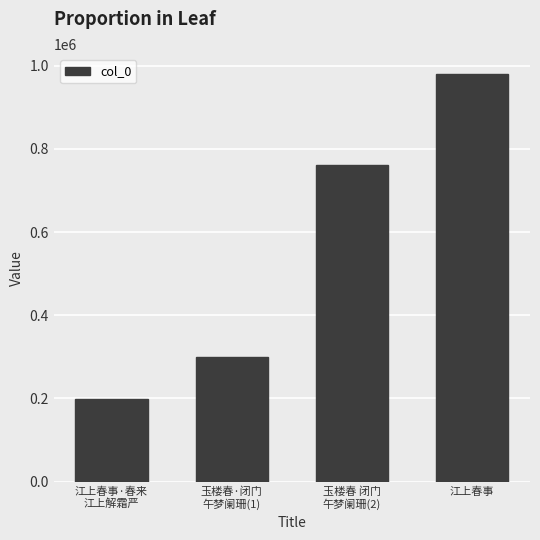

Rank the categories by value from highest to lowest.

江上春事, 玉楼春 闭门
午梦阑珊(2), 玉楼春·闭门
午梦阑珊(1), 江上春事·春来
江上解霜严